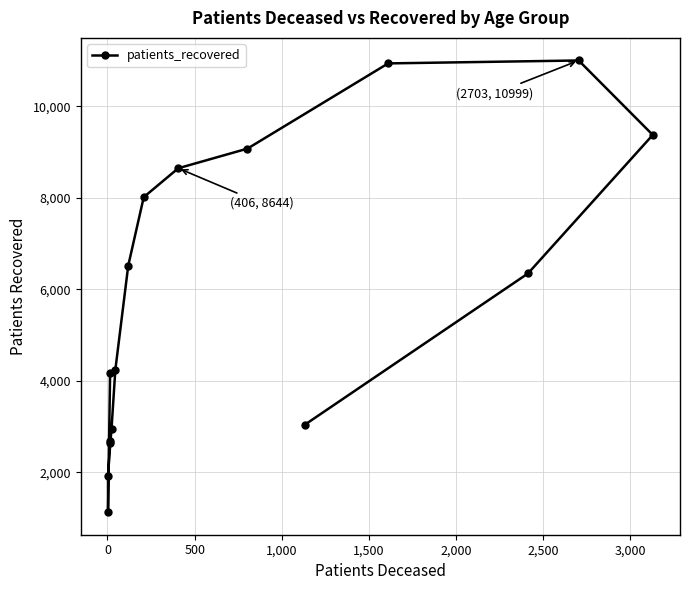

How many lines are shown in the chart?

1